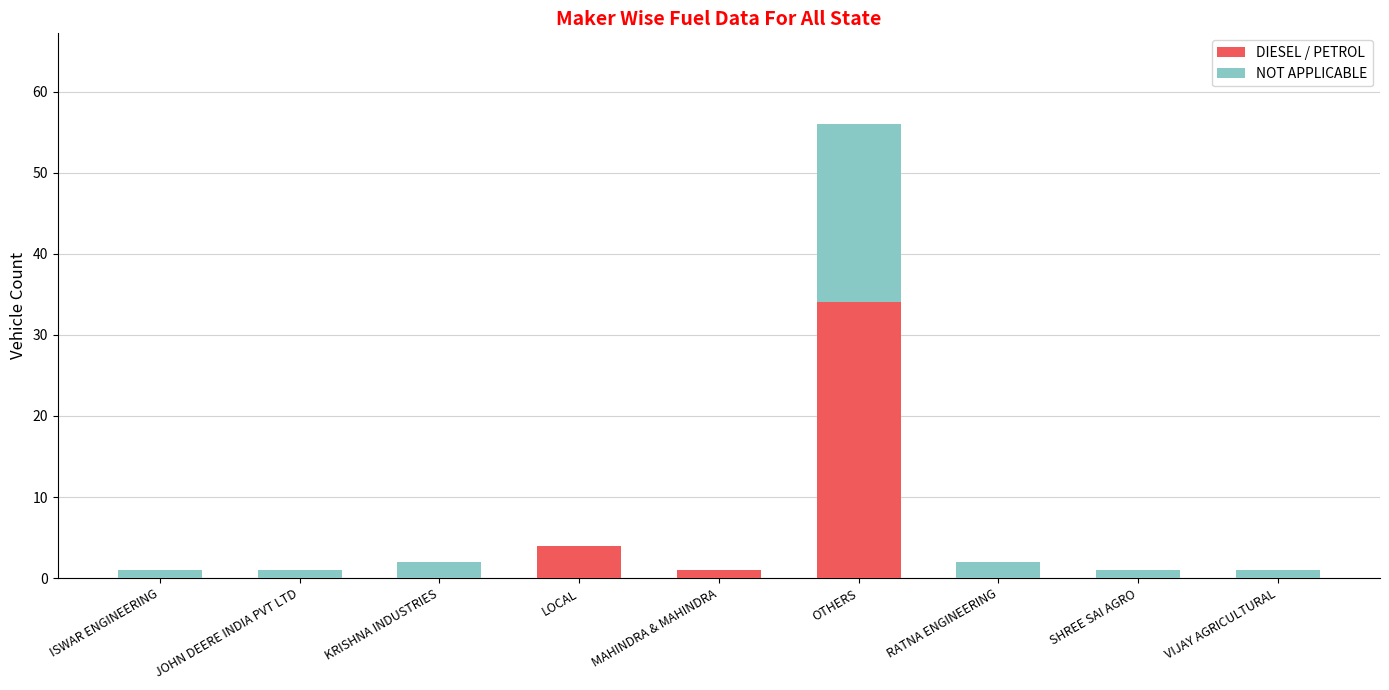

Count the number of categories in the chart.

9